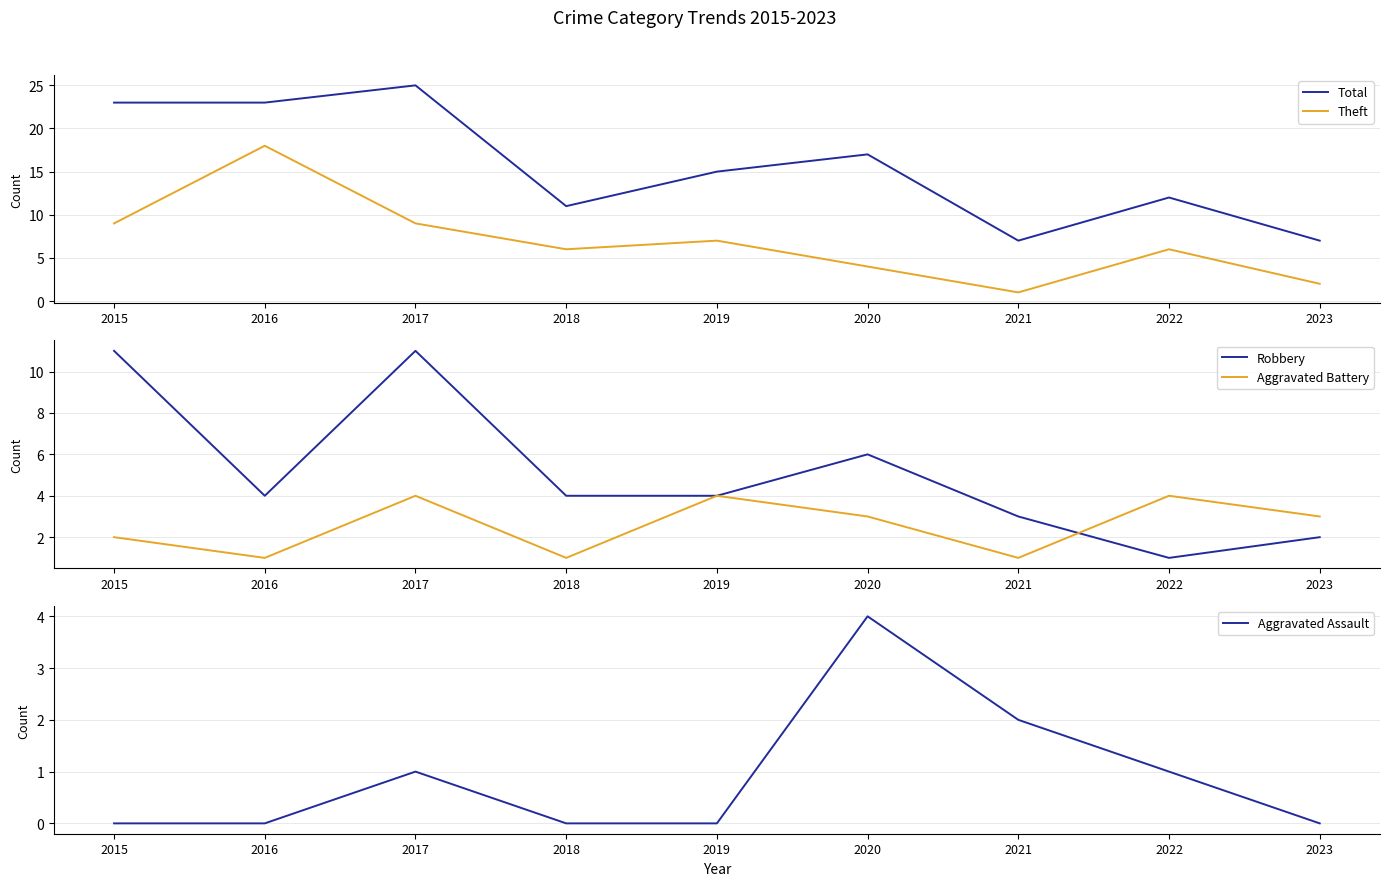

Which category has the lowest value across all series?

2015